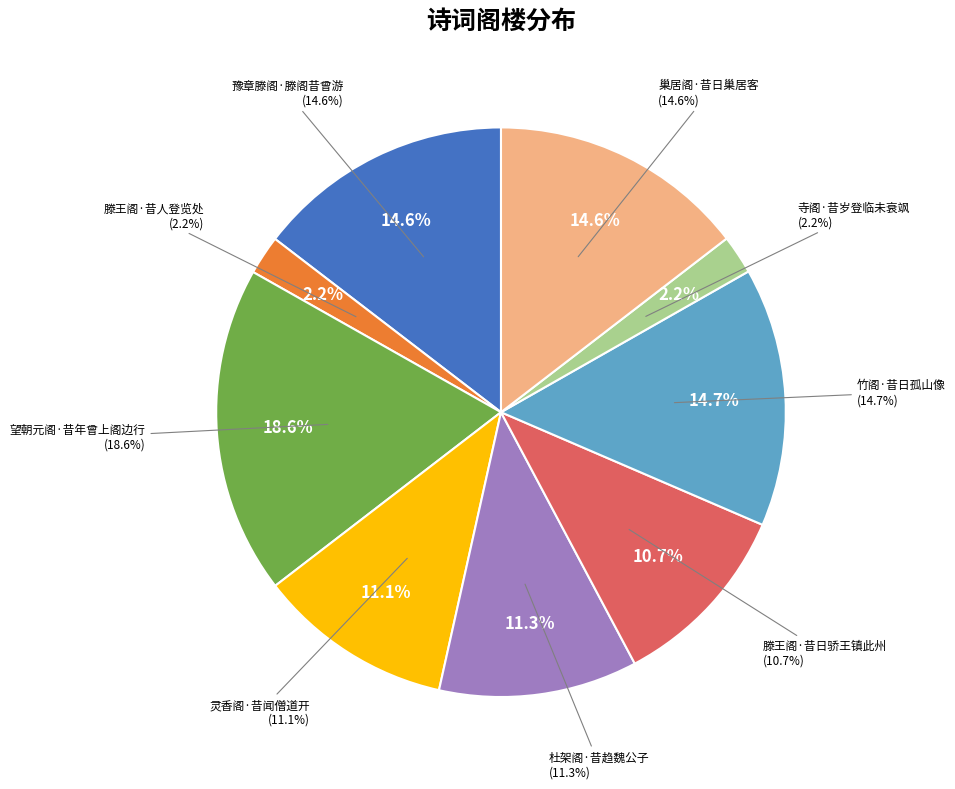

To the nearest percent, what is the difference between the 杜架阁·昔趋魏公子 and 滕王阁·昔日骄王镇此州 slice percentages?

1%